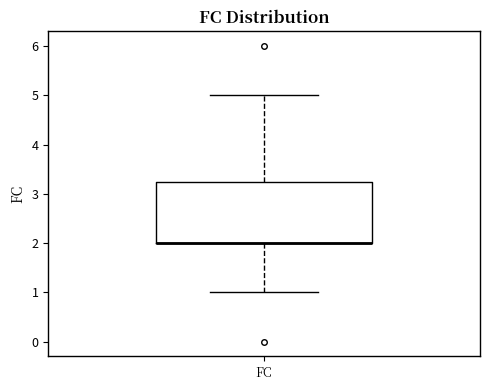

Where is the lower edge of the box for FC on the y-axis? The values are not printed on the chart, so give them approximately, as read against the axis.

2.0